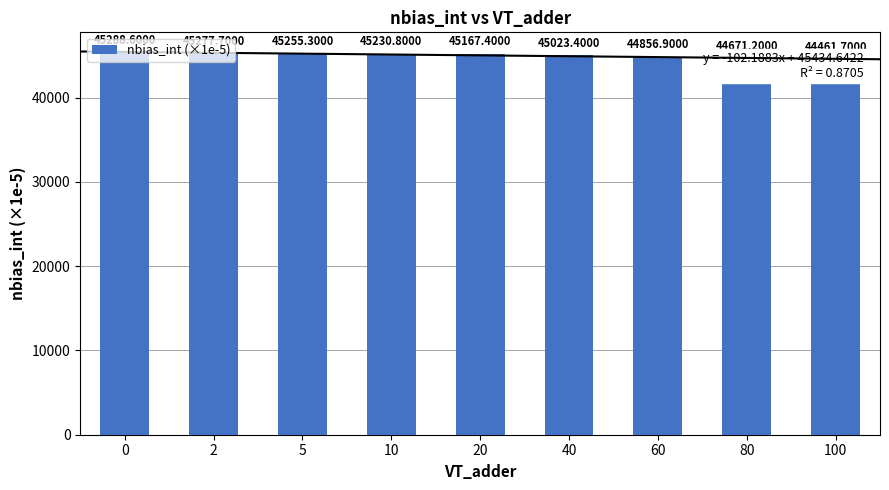

What is the sum of the values at 0 and 100?

89750.3